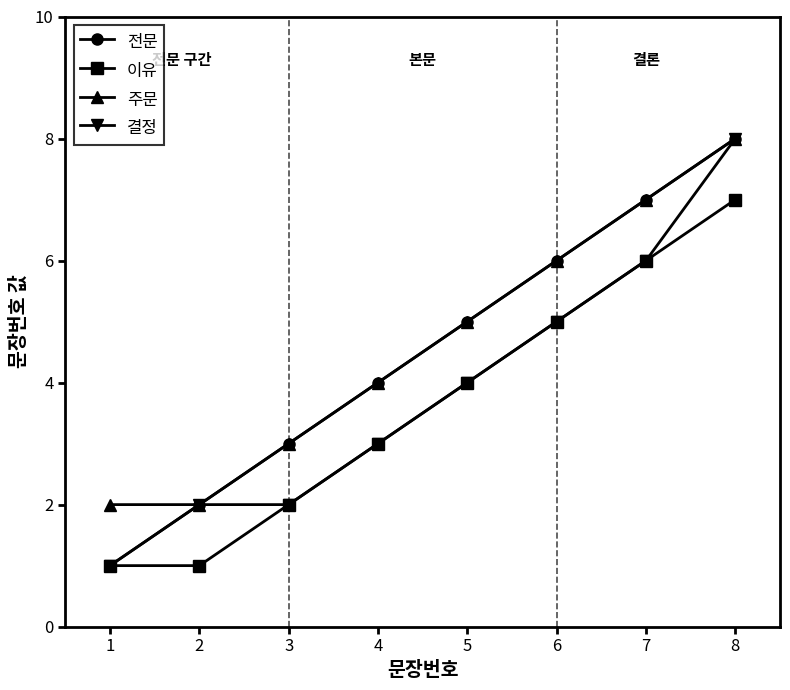

True or false: 전문 has more than 2 interior local peaks.

False